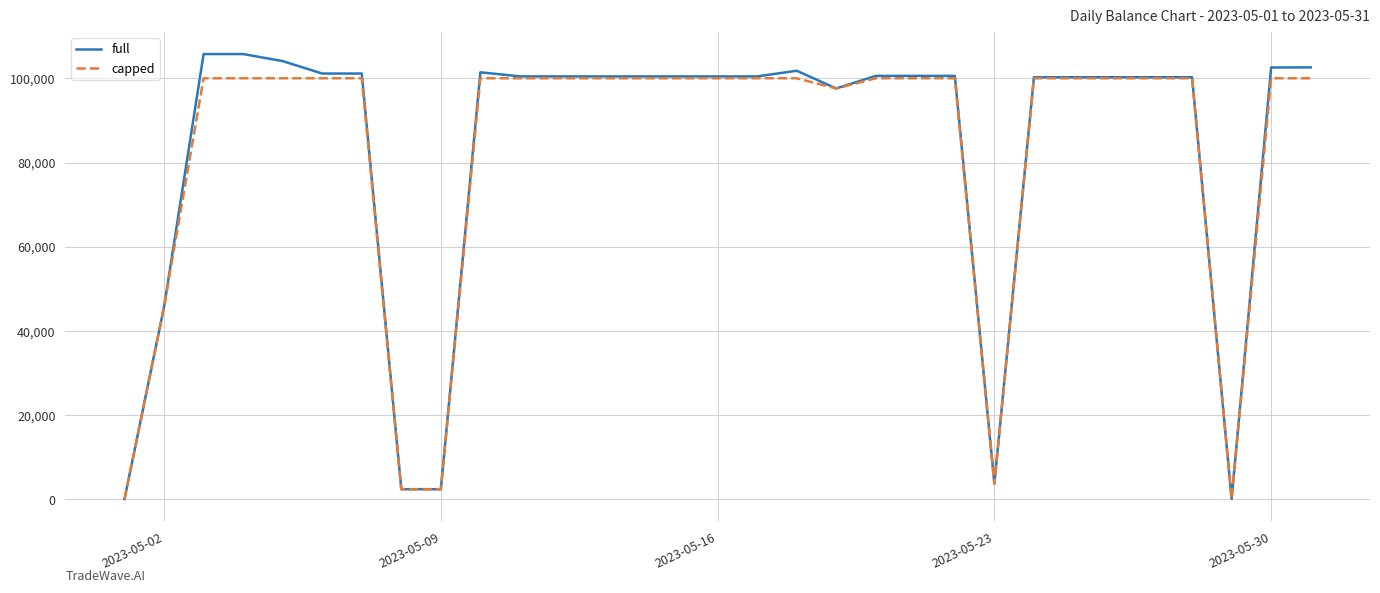

List the series in order of their peak value, lowest first.

capped, full